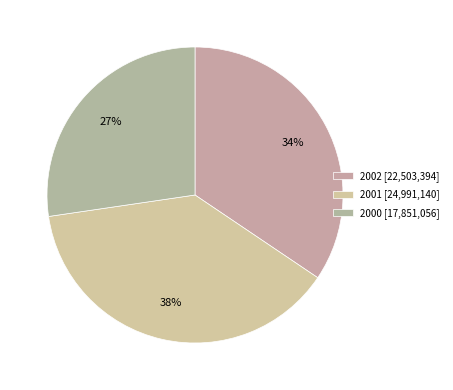

To the nearest percent, what portion does 2002 represent?

34%